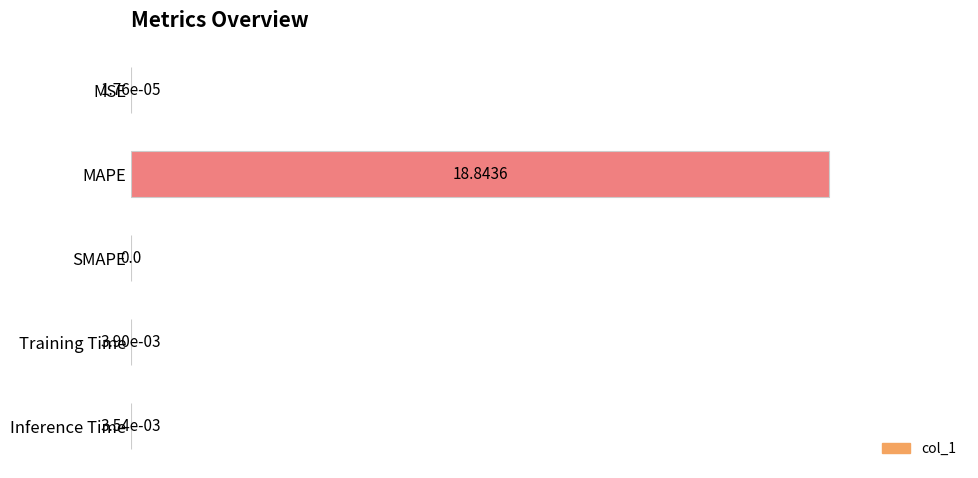

Does the chart contain stacked bars?

No